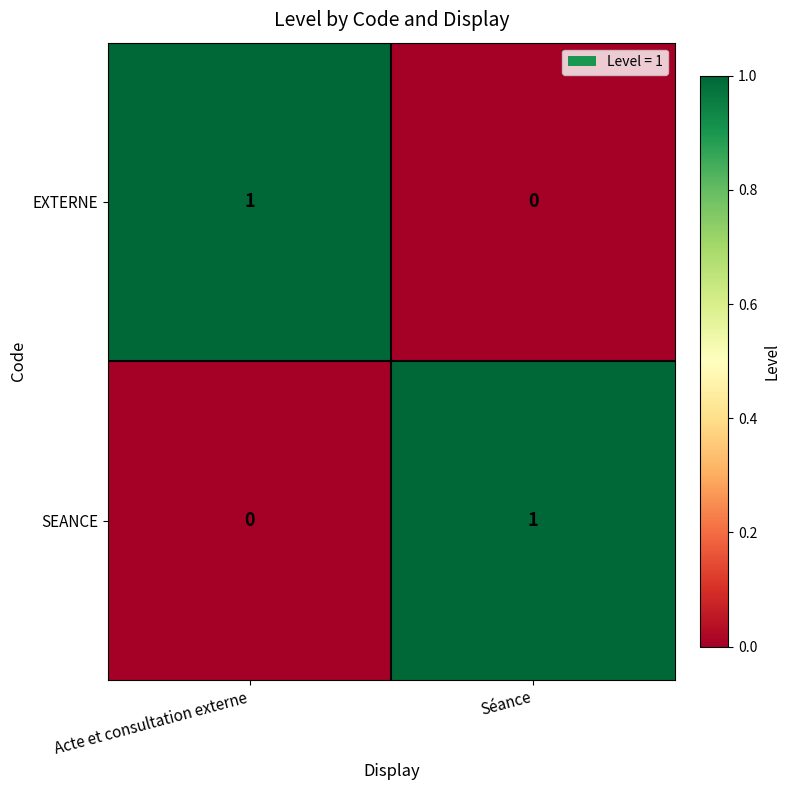

At which label does SEANCE reach its peak?

Séance